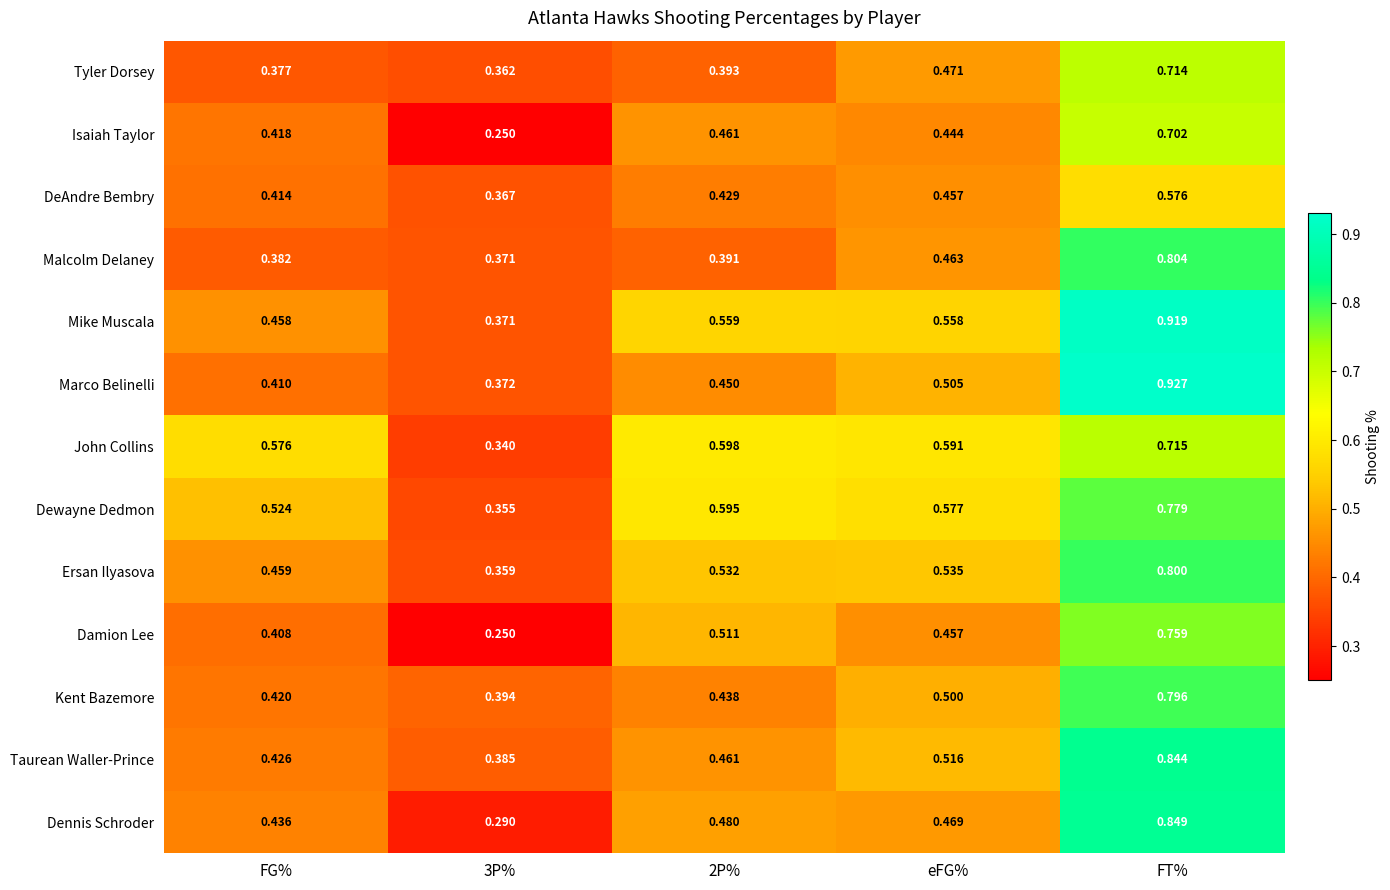

Which series has the largest total across all categories?

Mike Muscala